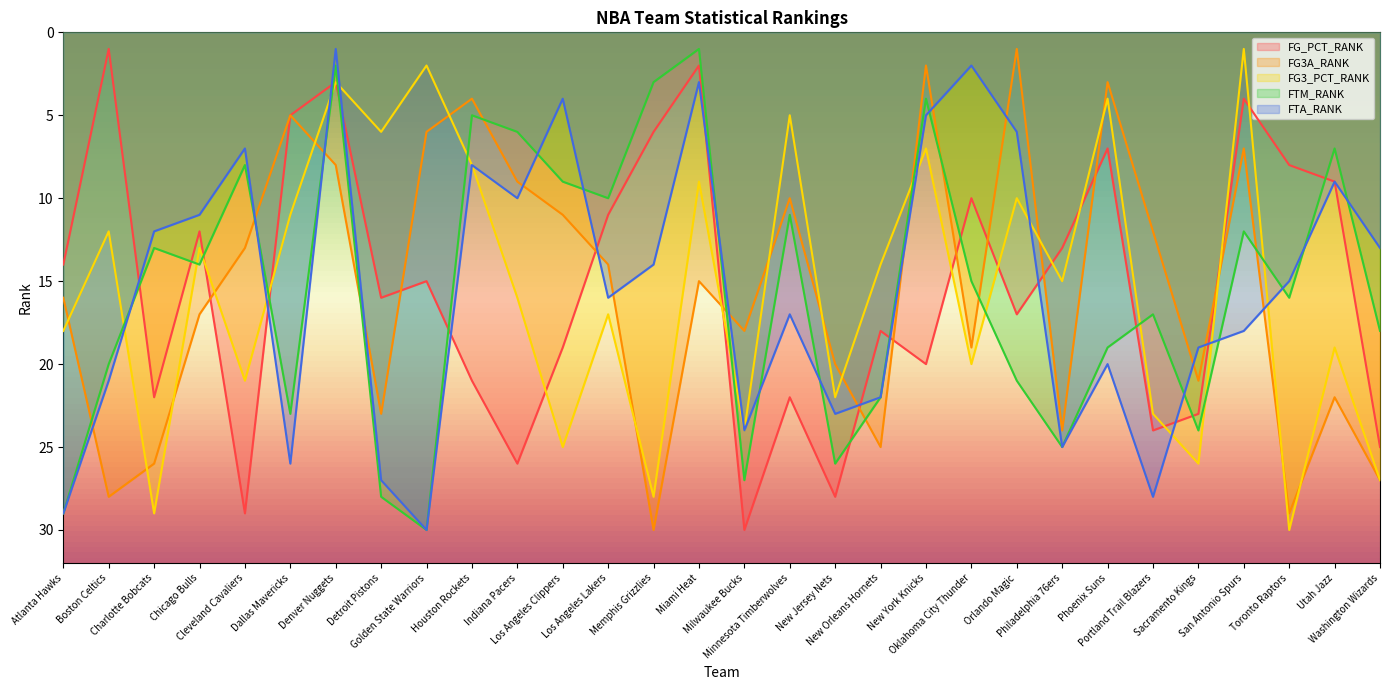

What is the approximate value of FG3_PCT_RANK at Los Angeles Clippers, to the nearest 10?

20